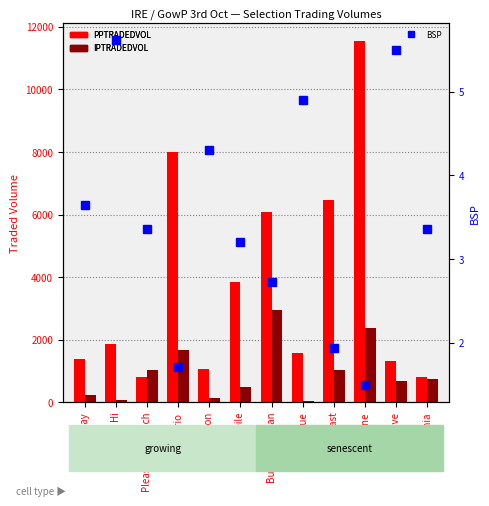

List the series in order of their peak value, highest first.

PPTRADEDVOL, IPTRADEDVOL, BSP